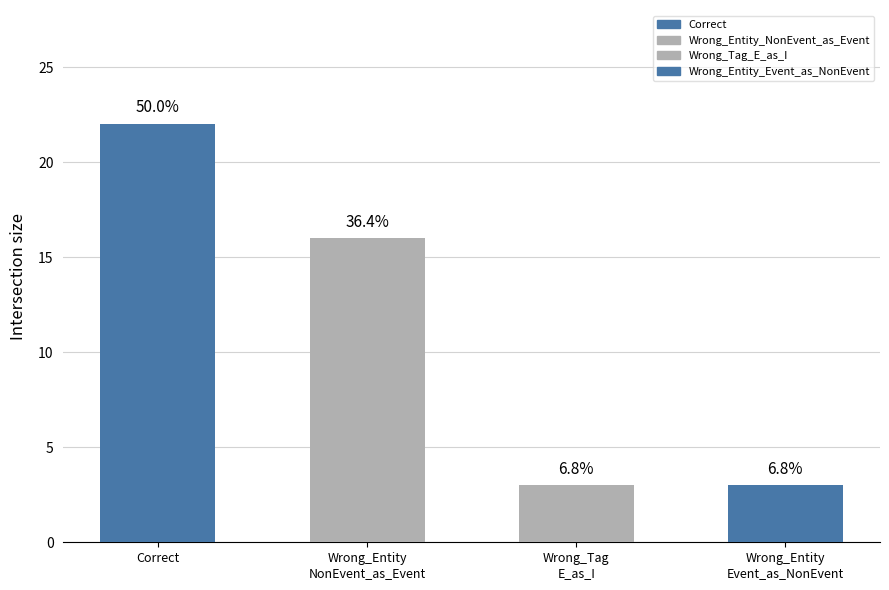

List the labels in order of value, largest first.

Correct, Wrong_Entity_NonEvent_as_Event, Wrong_Tag_E_as_I, Wrong_Entity_Event_as_NonEvent